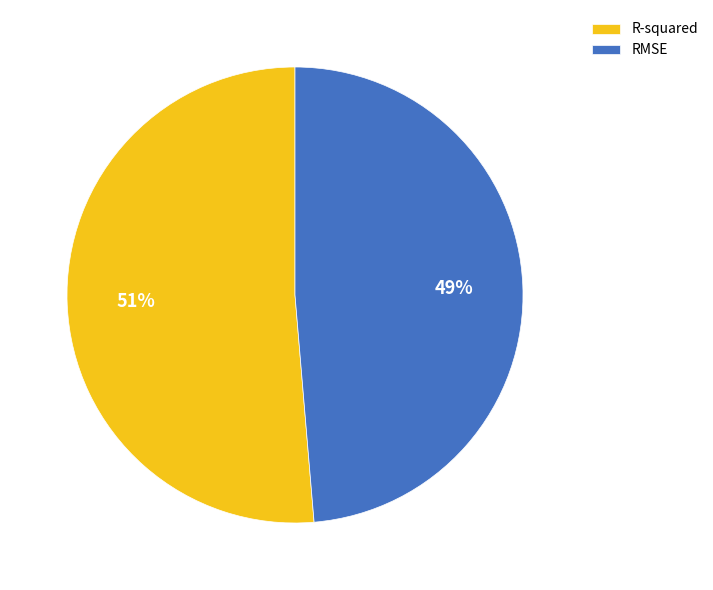

To the nearest percent, what is the average slice percentage?

50%